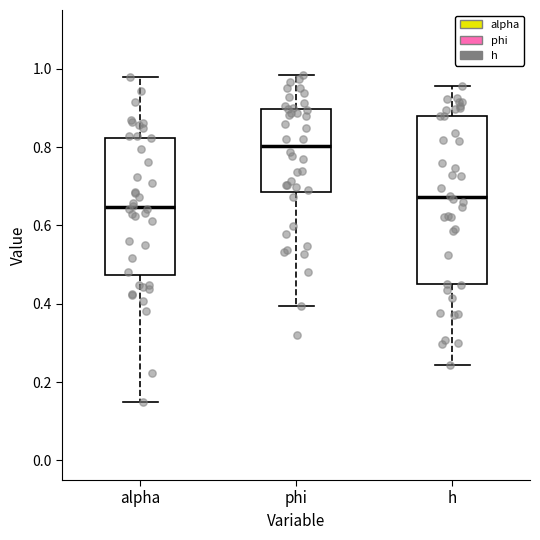

Reading left to right, transcribe this box plot: for each box, give where its median line is, the range the box spans, and where its two whiskers end, as read against the y-axis. The values are not printed on the chart, so give them approximately, as read against the axis.

alpha: median 0.64, box 0.48 to 0.82, whiskers 0.14 to 0.98
phi: median 0.80, box 0.68 to 0.90, whiskers 0.40 to 0.98
h: median 0.68, box 0.44 to 0.88, whiskers 0.24 to 0.96